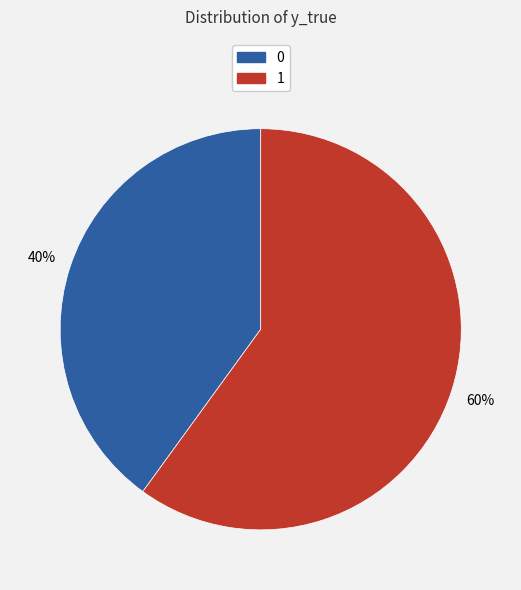

Is there any slice that represents more than half of the pie?

Yes